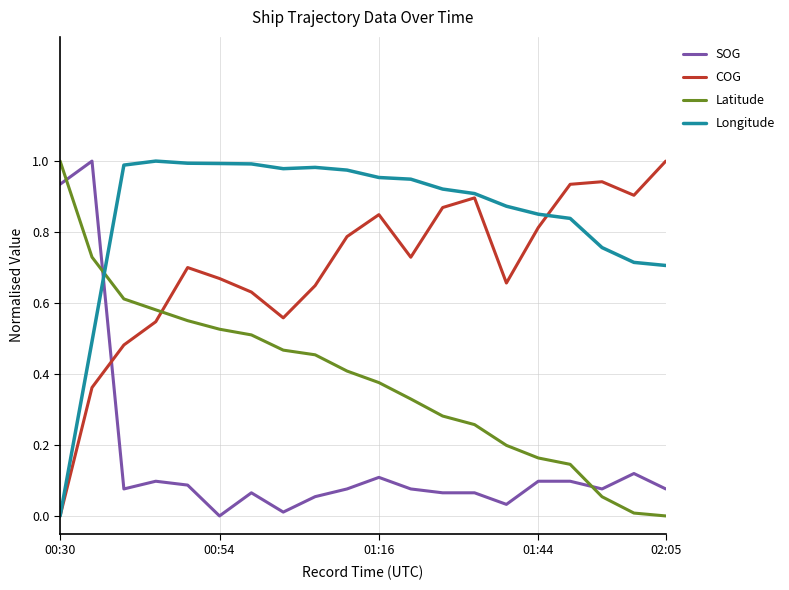

List the series in order of their overall mean, lowest first.

SOG, Latitude, COG, Longitude